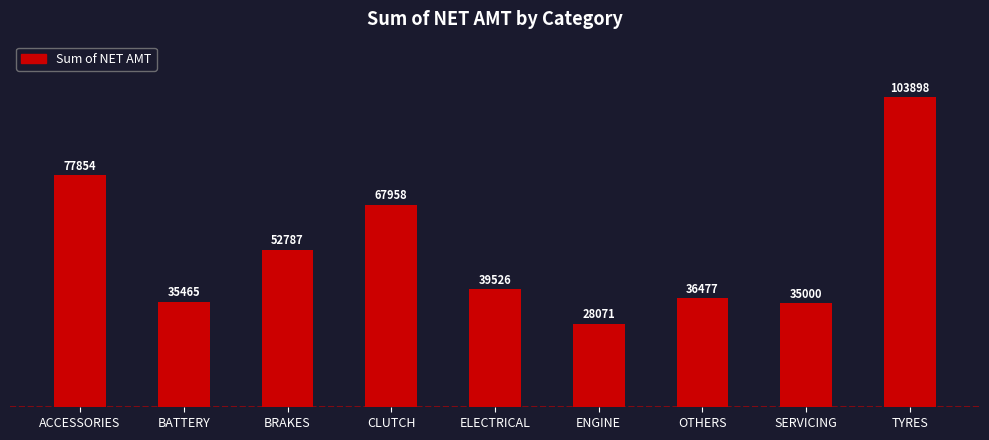

What is the average value?

53004.0